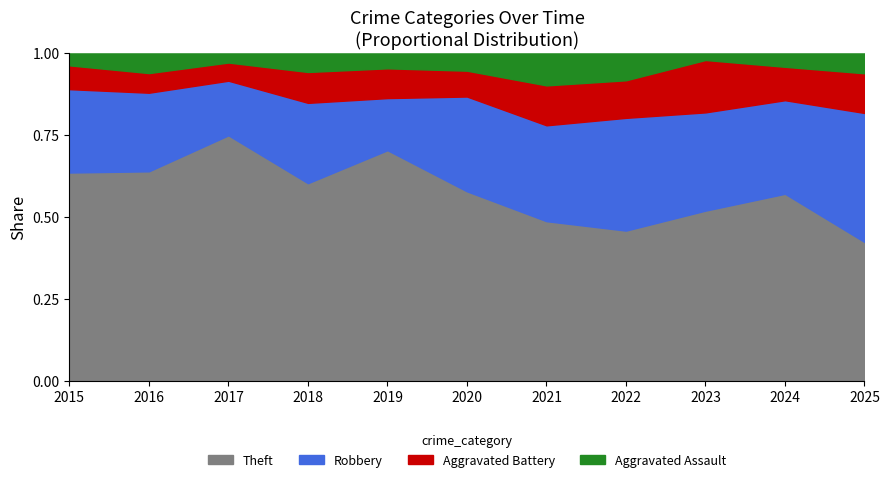

Does the chart display data point markers on the line(s)?

No